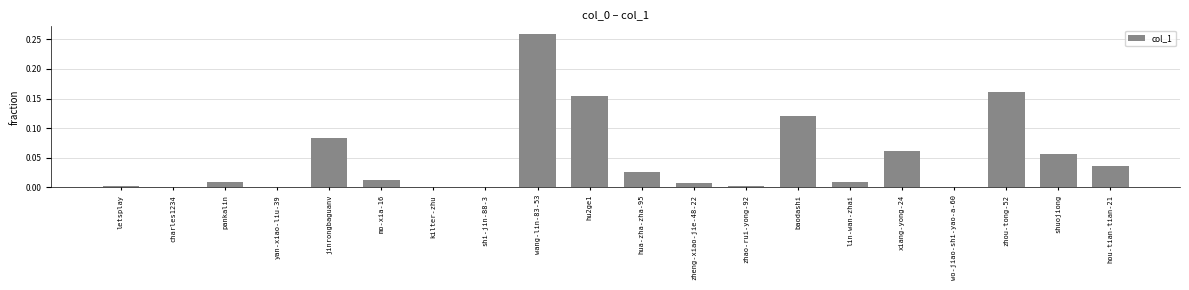

True or false: the data shows 0.0 at shuojiong.

False